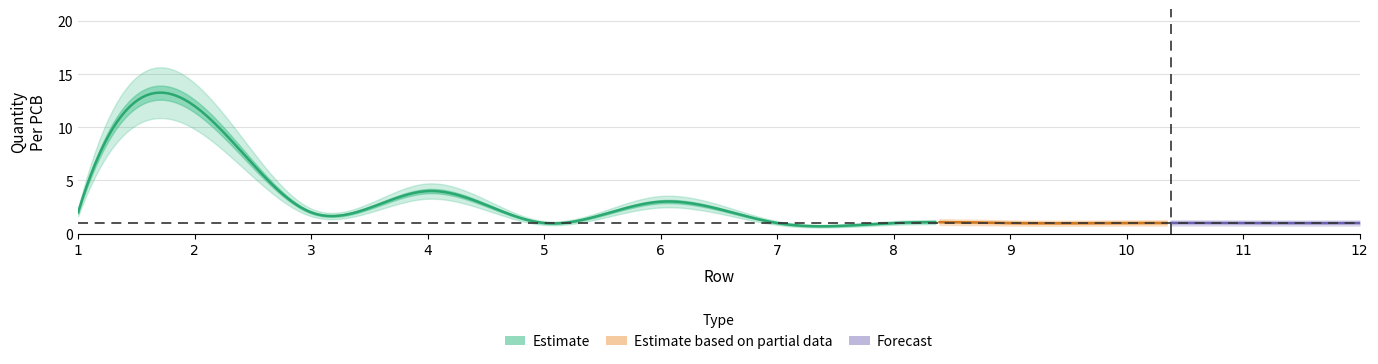

True or false: Build Quantity and Quantity Per PCB cross at least once.

False